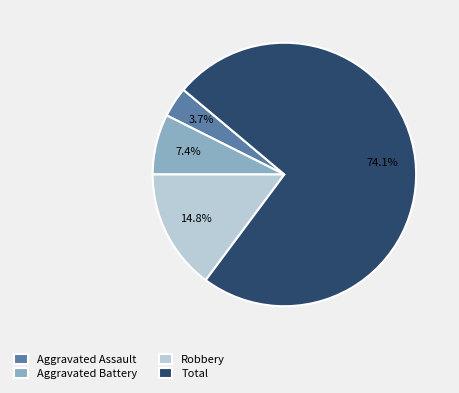

How many slices are in this pie chart?

4